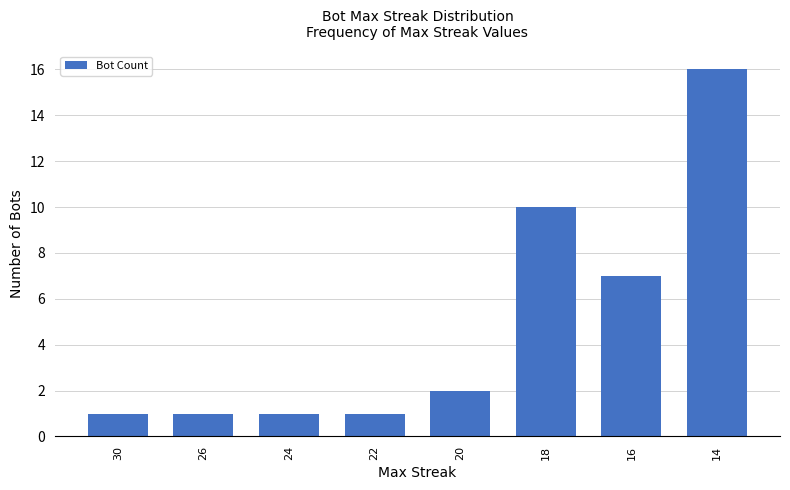

Reading left to right, transcribe all the data shown in this chart.

30=1	26=1	24=1	22=1	20=2	18=10	16=7	14=16